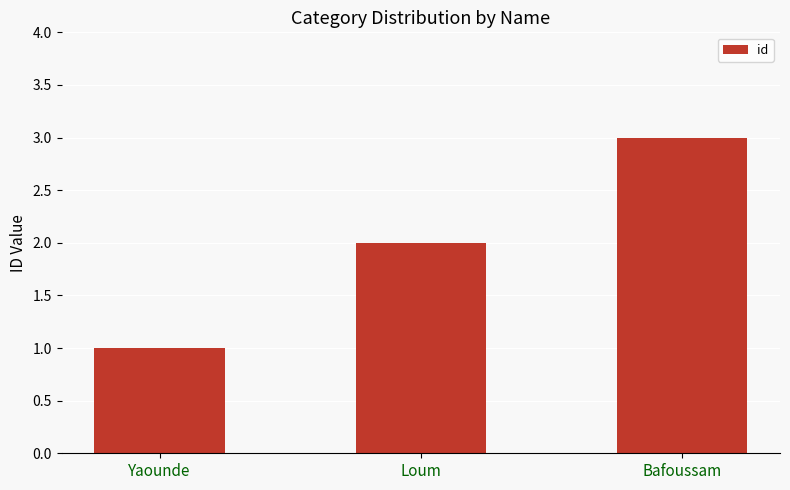

How many values are below 2?

1